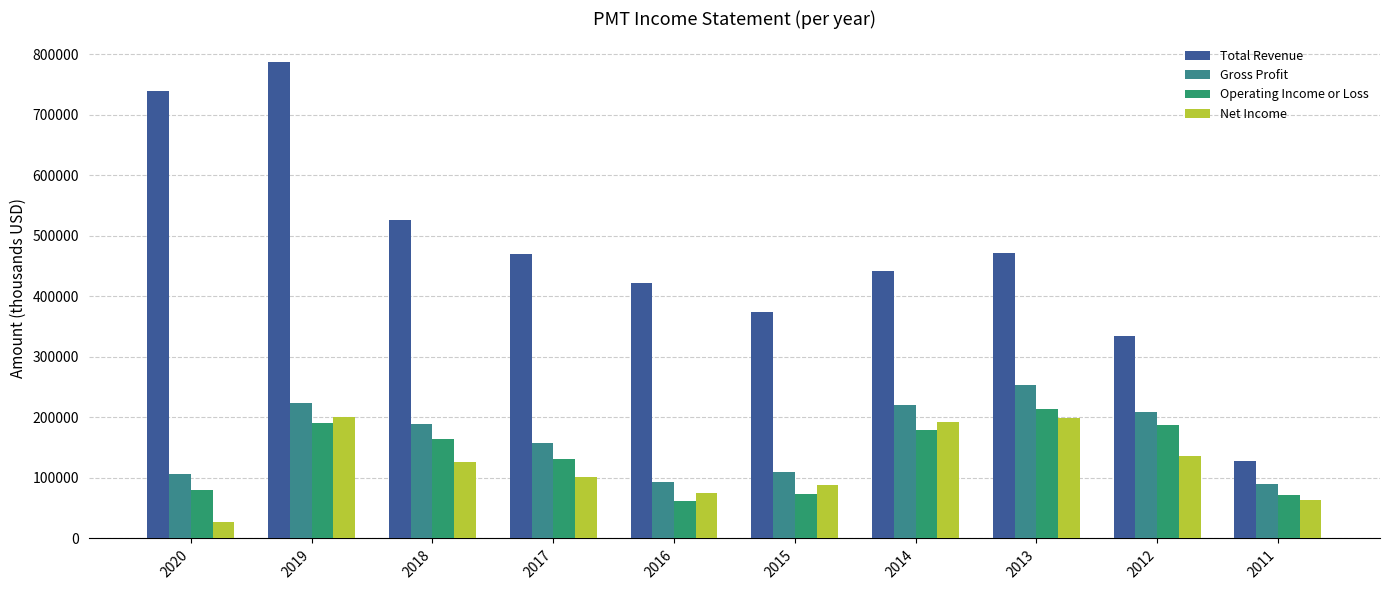

At how many categories does at least one series exceed 149874?

9